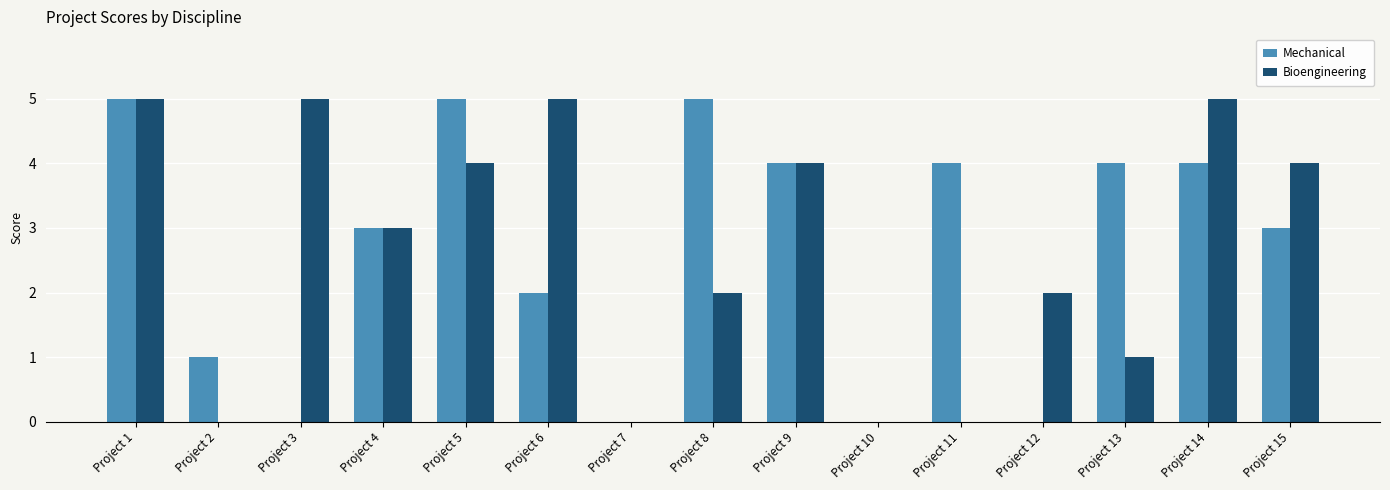

What is the sum of the Mechanical values at Project 15 and Project 9?

7